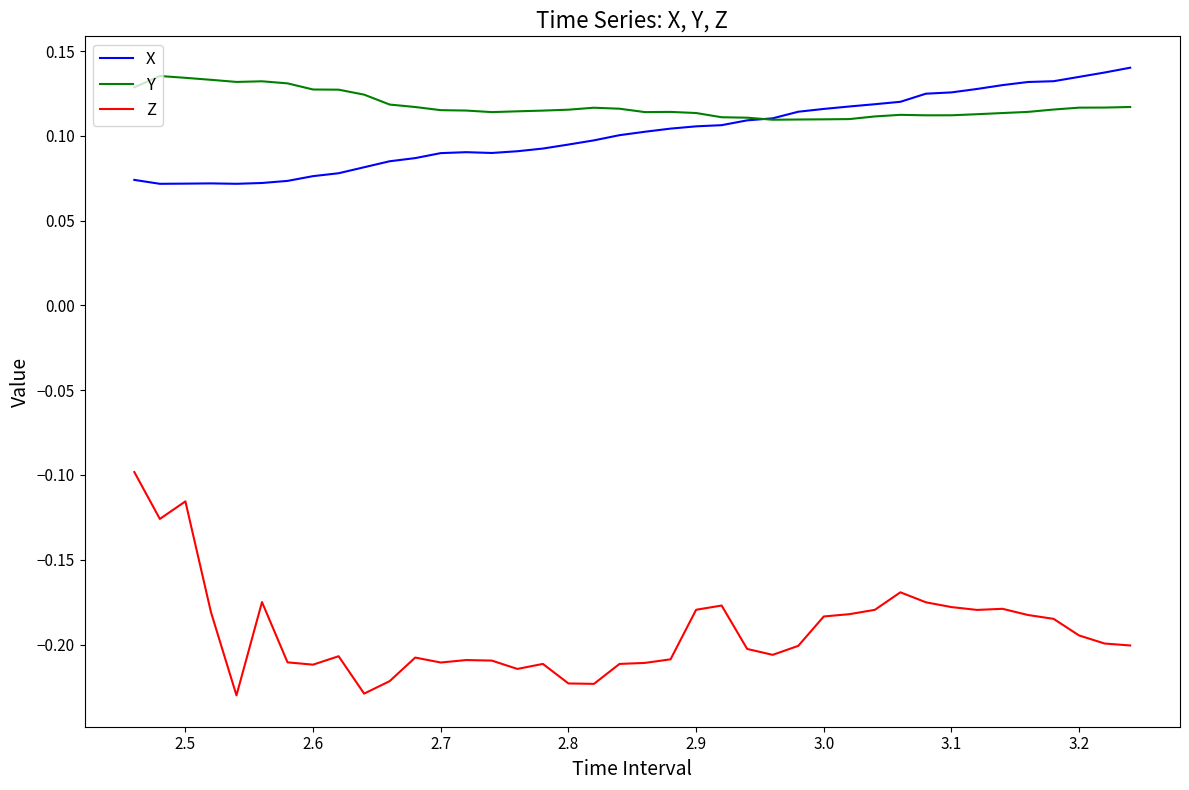

True or false: Z and X intersect in this chart.

False